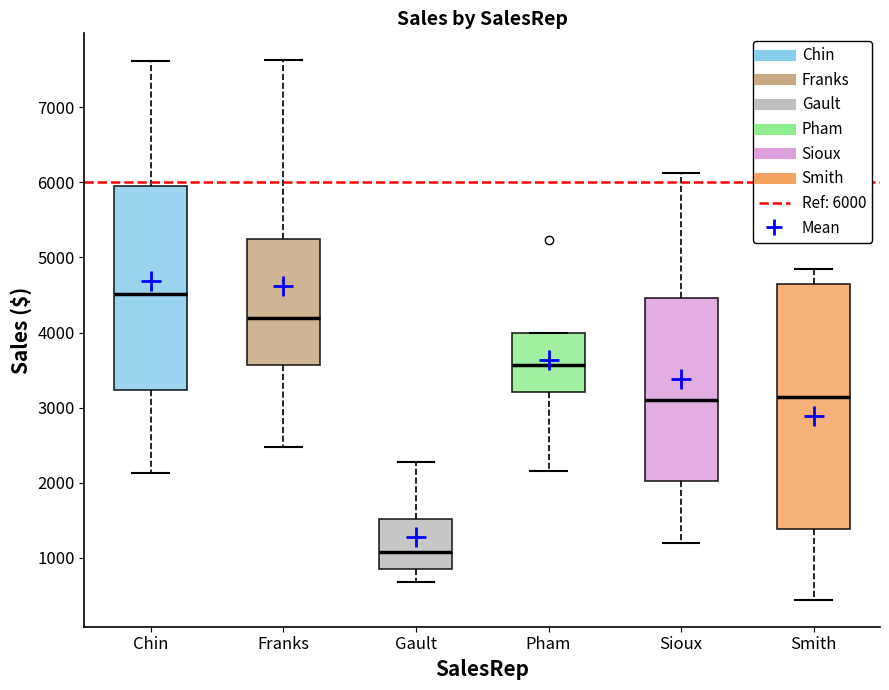

Reading left to right, transcribe this box plot: for each box, give where its median line is, the range the box spans, and where its two whiskers end, as read against the y-axis. The values are not printed on the chart, so give them approximately, as read against the axis.

Chin: median 4500, box 3200 to 6000, whiskers 2100 to 7600
Franks: median 4200, box 3600 to 5200, whiskers 2500 to 7600
Gault: median 1100, box 800 to 1500, whiskers 700 to 2300
Pham: median 3600, box 3200 to 4000, whiskers 2200 to 4000
Sioux: median 3100, box 2000 to 4500, whiskers 1200 to 6100
Smith: median 3100, box 1400 to 4600, whiskers 400 to 4800